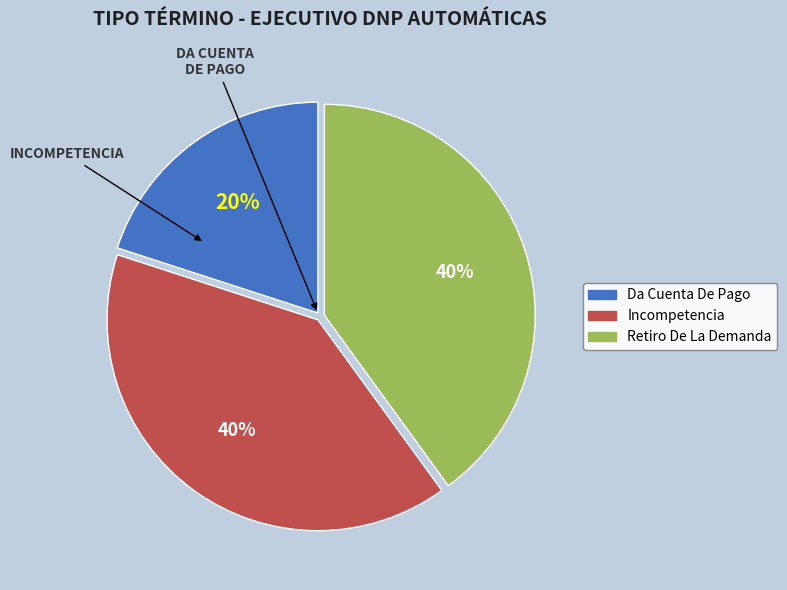

Does Retiro De La Demanda account for over 50% of the chart?

No